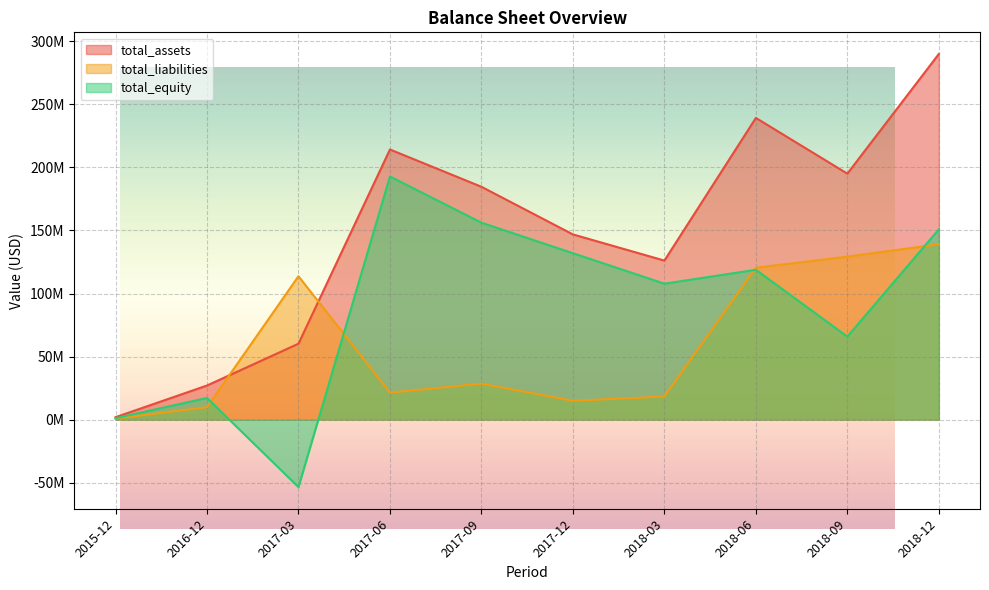

What are all the series names shown in the legend?

total_assets, total_liabilities, total_equity